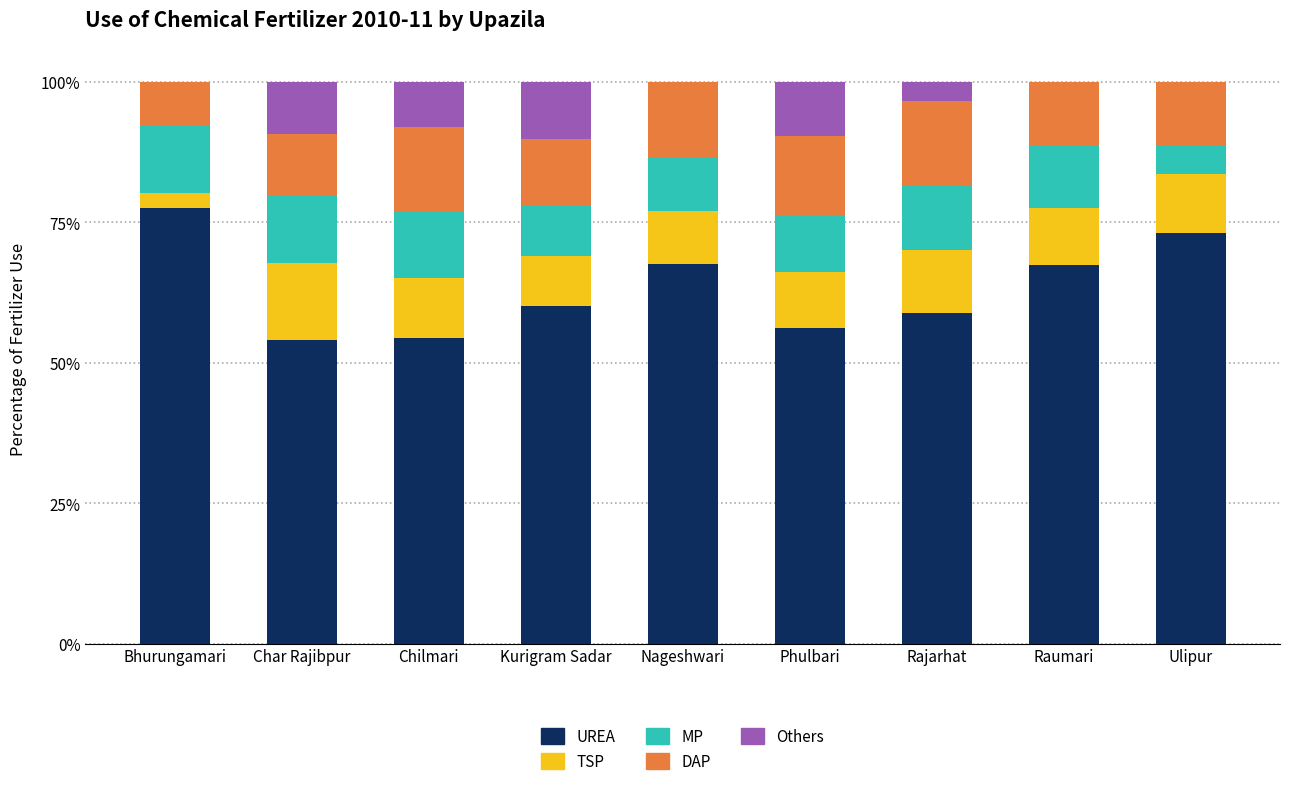

What is the maximum value for UREA?

77.6